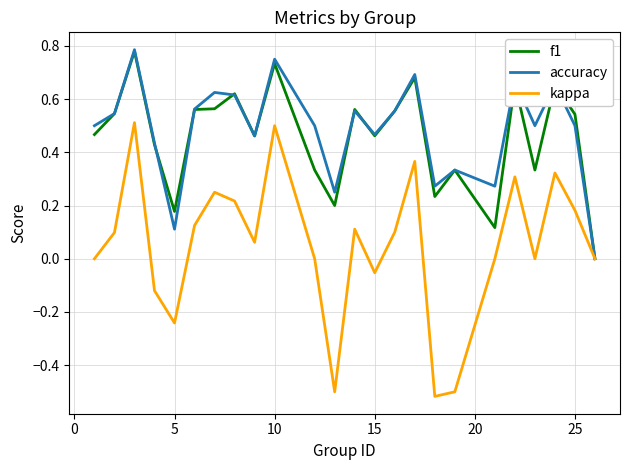

Which series has the widest spread of values?

kappa